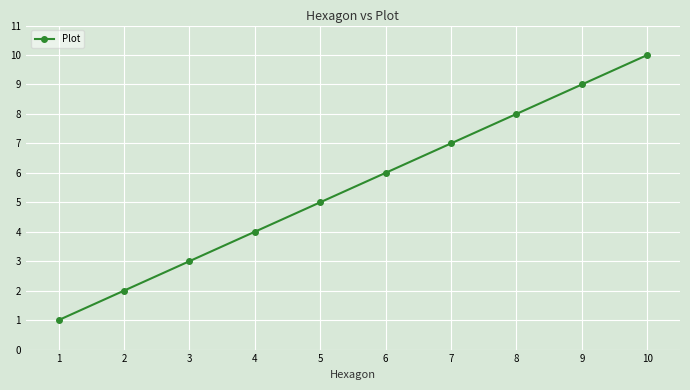

What is the value of the 6th point from the left?

6